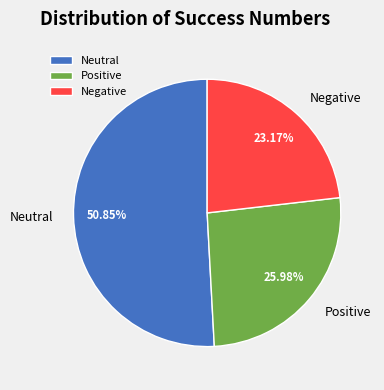

Which category accounts for the majority?

Neutral